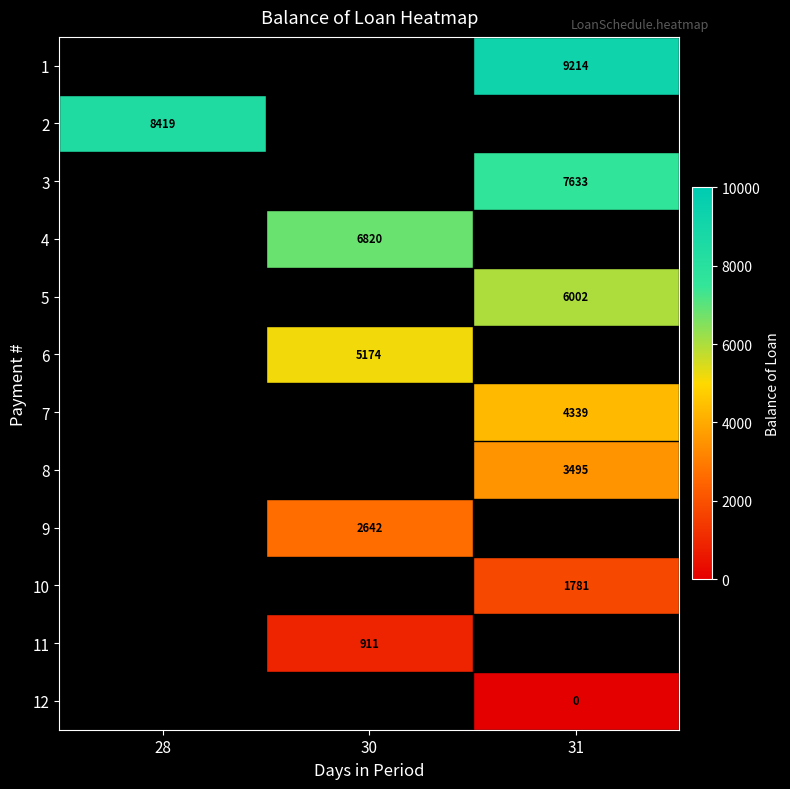

Rank the series by their average value, from highest to lowest.

row_0, row_1, row_2, row_3, row_4, row_5, row_6, row_7, row_8, row_9, row_10, row_11